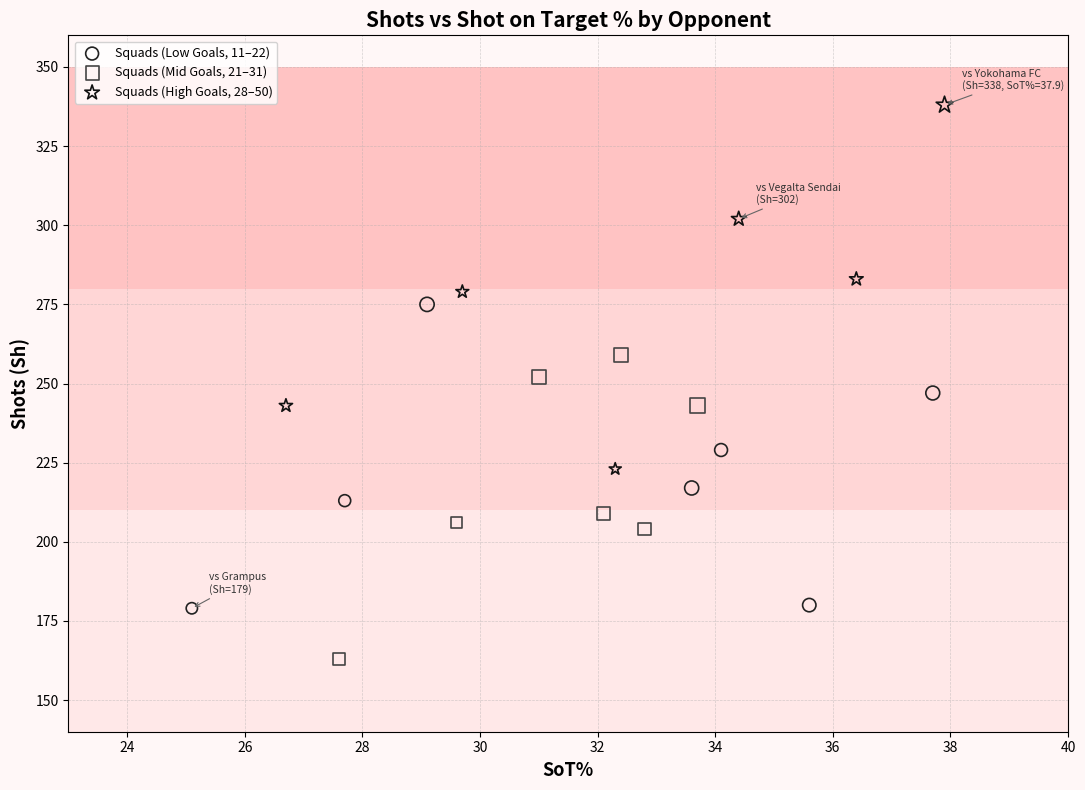

Which series contains the lowest Y value?

Squads (Mid Goals, 21–31)